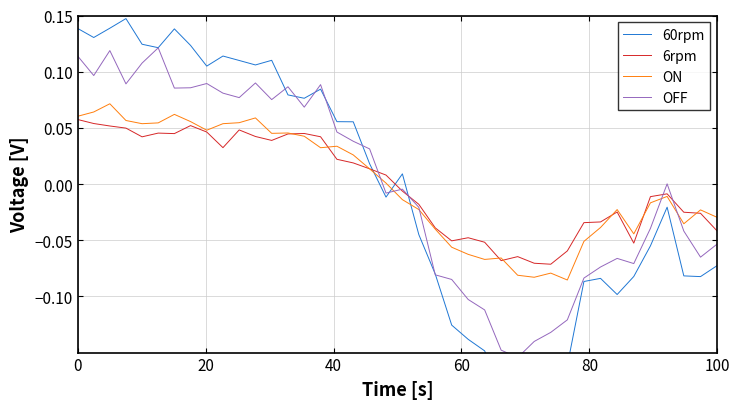

What is the difference between the second highest and minimum values in the 60rpm series?

0.3